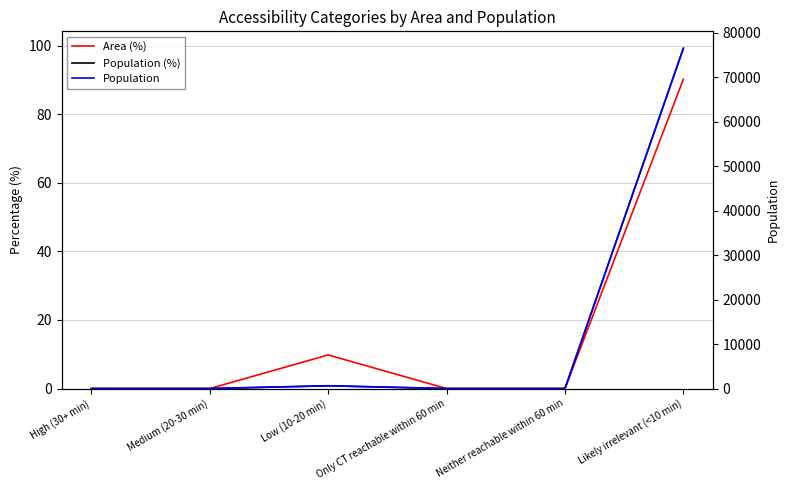

At how many categories does at least one series exceed 18935?

1